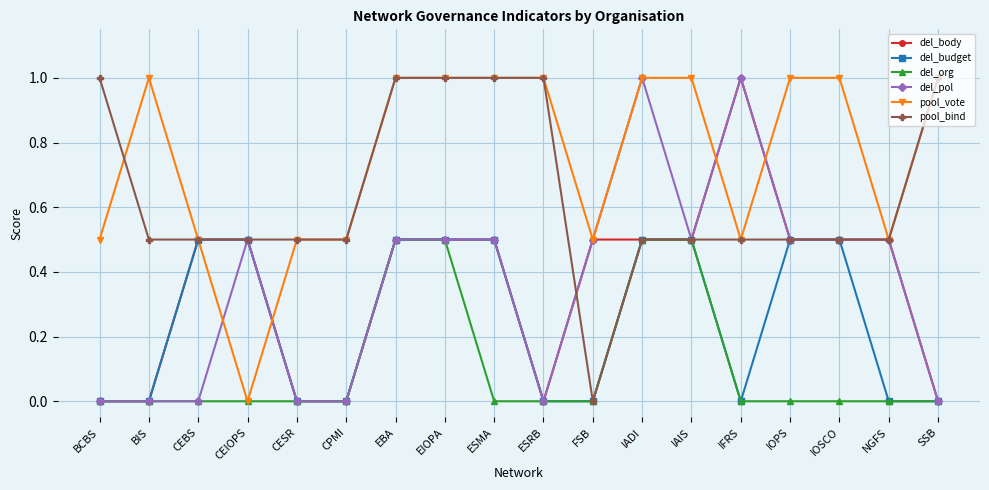

What is the difference between the second highest and minimum values in the del_body series?

0.5